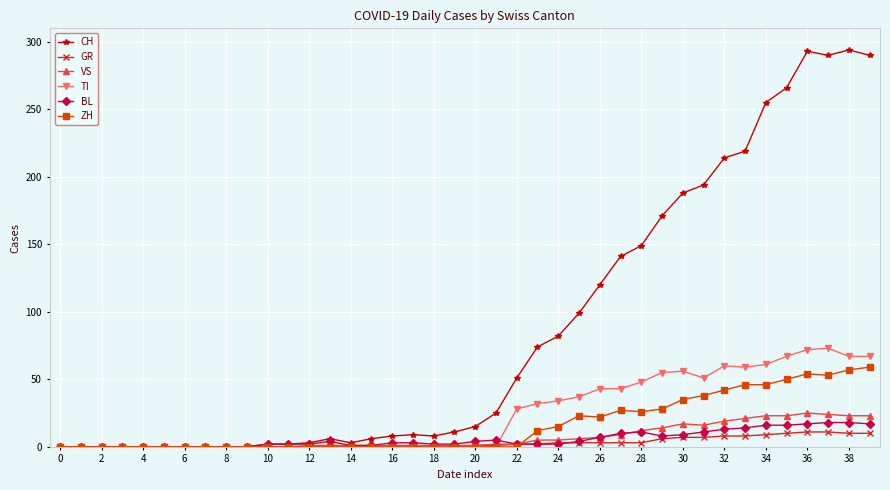

Which series has the largest range (max minus min)?

CH